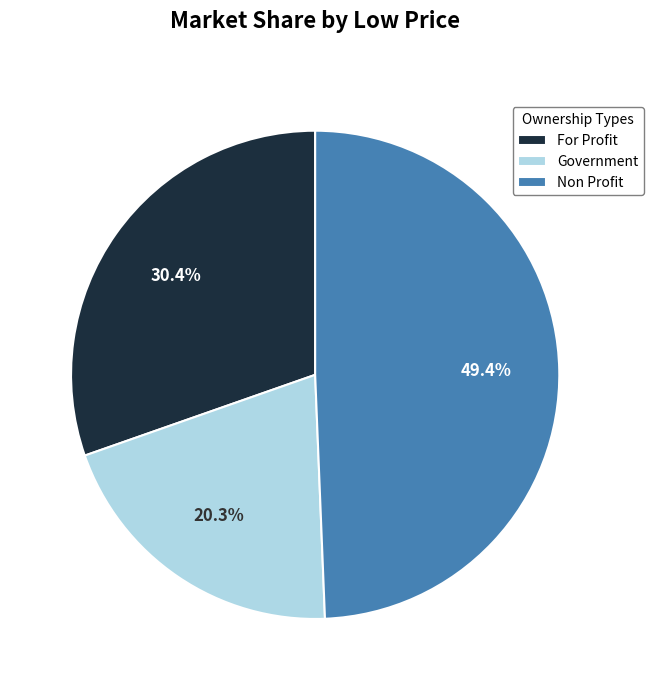

Is Non Profit the majority of the pie?

No